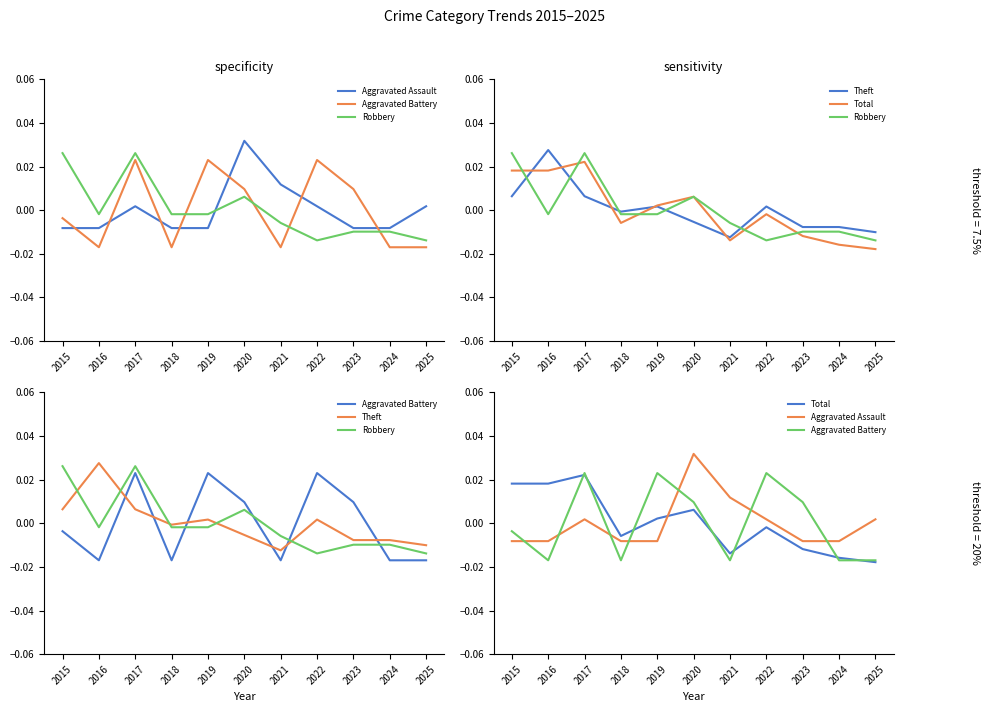

Which series changed the most between 2017 and 2022?

Robbery